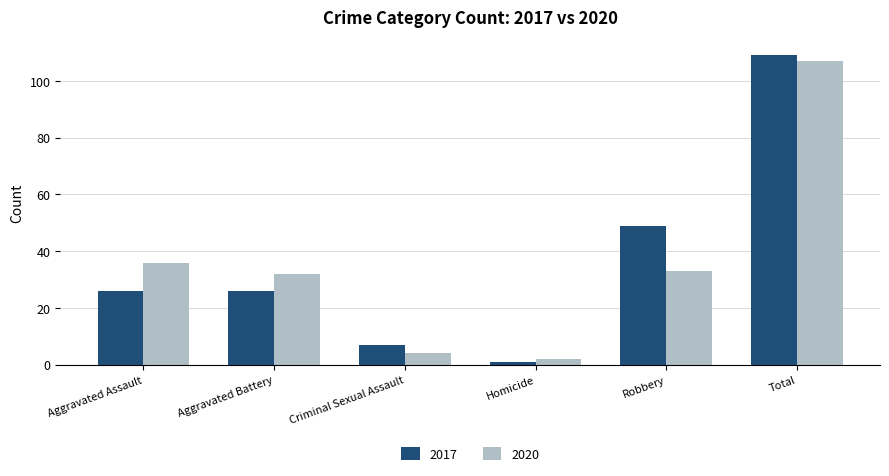

Reading left to right, transcribe all the data shown in this chart.

2017: Aggravated Assault=26	Aggravated Battery=26	Criminal Sexual Assault=7	Homicide=1	Robbery=49	Total=109
2020: Aggravated Assault=36	Aggravated Battery=32	Criminal Sexual Assault=4	Homicide=2	Robbery=33	Total=107